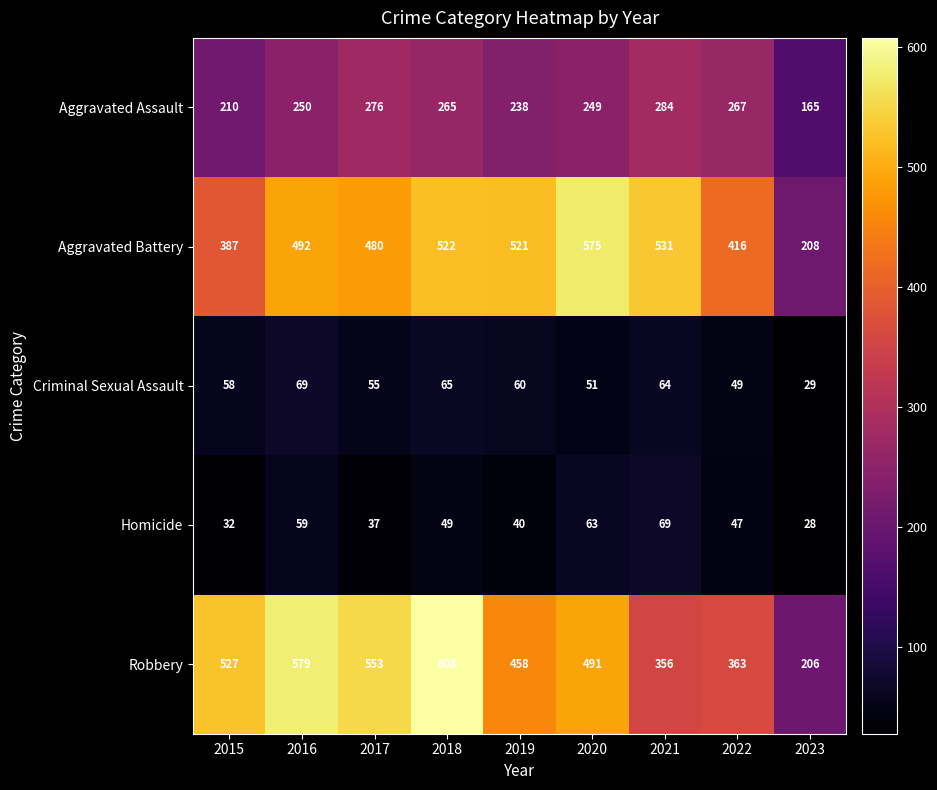

What is the maximum value shown in the chart?

608